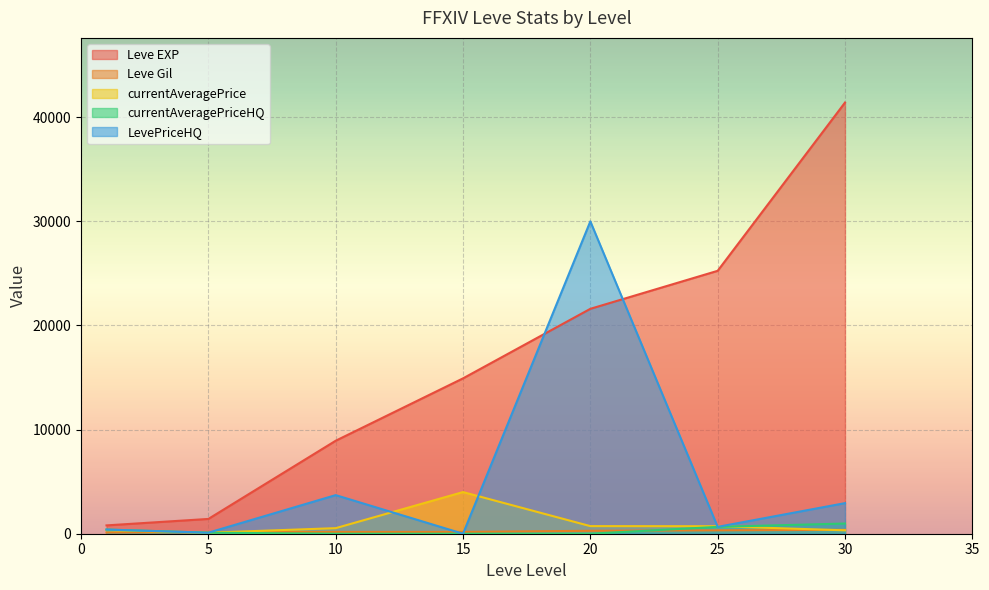

Between 5 and 30, which is larger?

30